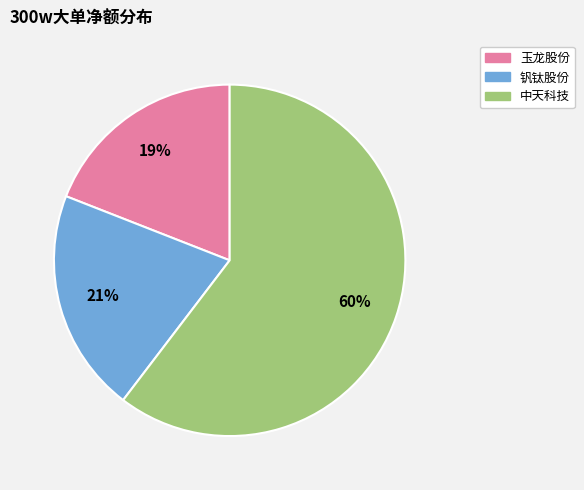

Does any single category account for the majority?

Yes